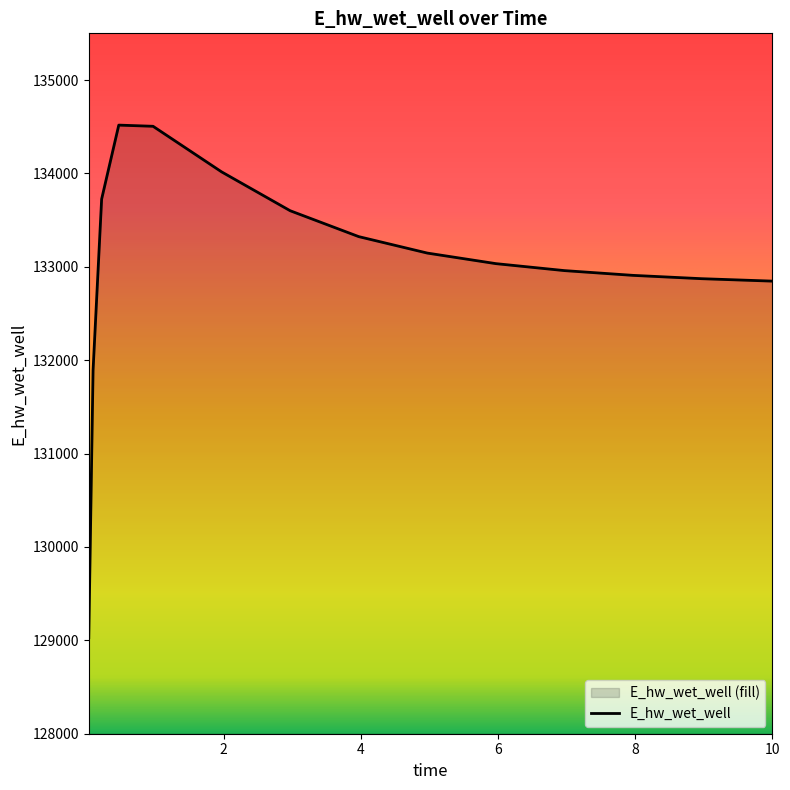

At which label does the data first exceed 133033?

0.21875